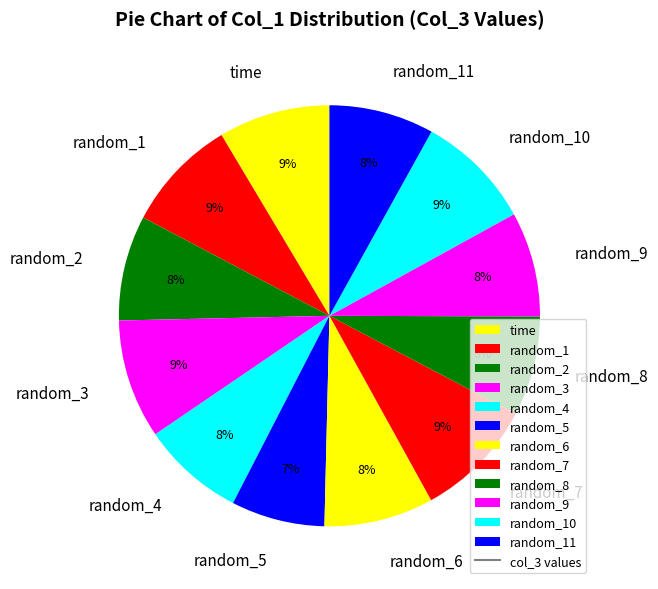

True or false: time accounts for 1% of the total.

False